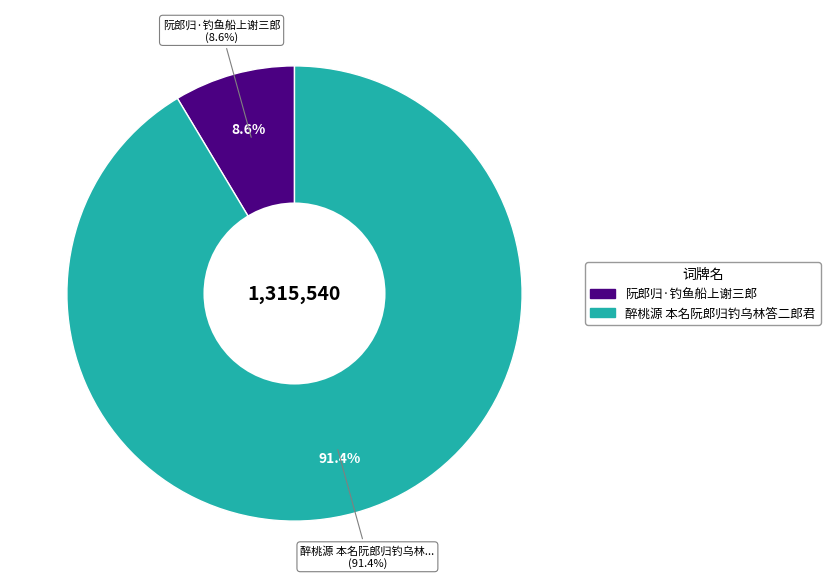

To the nearest percent, what portion does 阮郎归·钓鱼船上谢三郎 represent?

9%